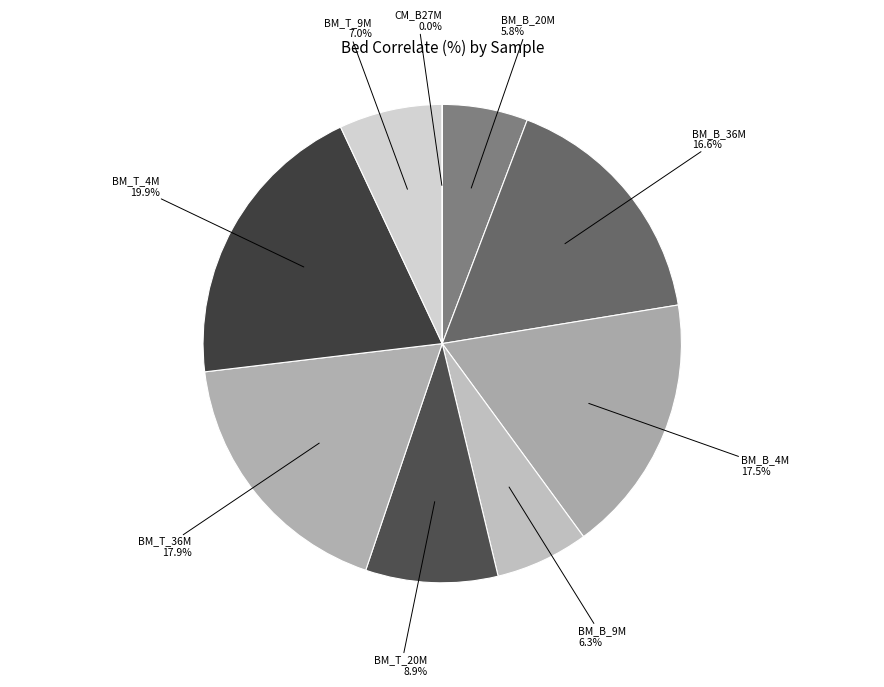

Is there any slice that represents more than half of the pie?

No